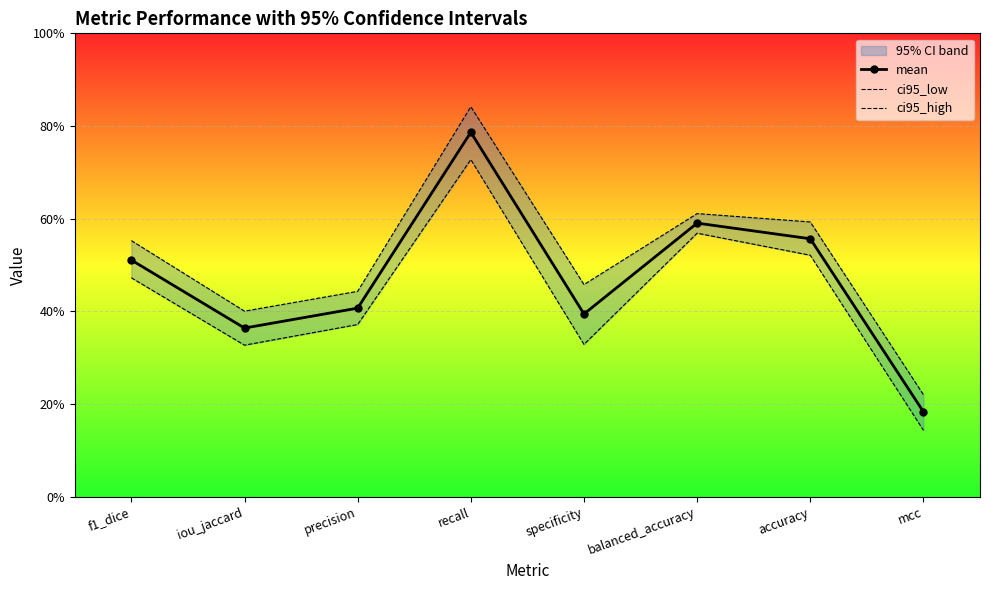

Which has a higher value, f1_dice or precision?

f1_dice